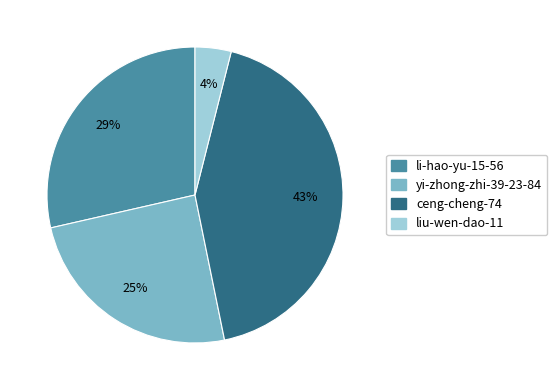

Do li-hao-yu-15-56 and yi-zhong-zhi-39-23-84 together represent more than half of the pie?

Yes